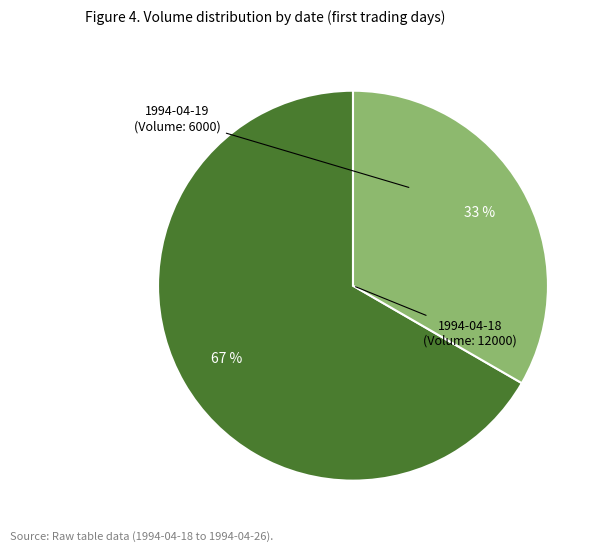

Is there any slice that represents more than half of the pie?

Yes